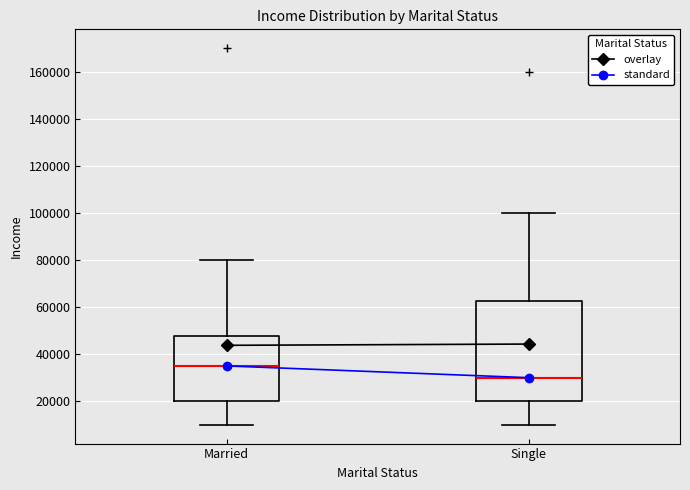

Comparing the boxes themselves (not the whiskers), which one is the tallest?

Single